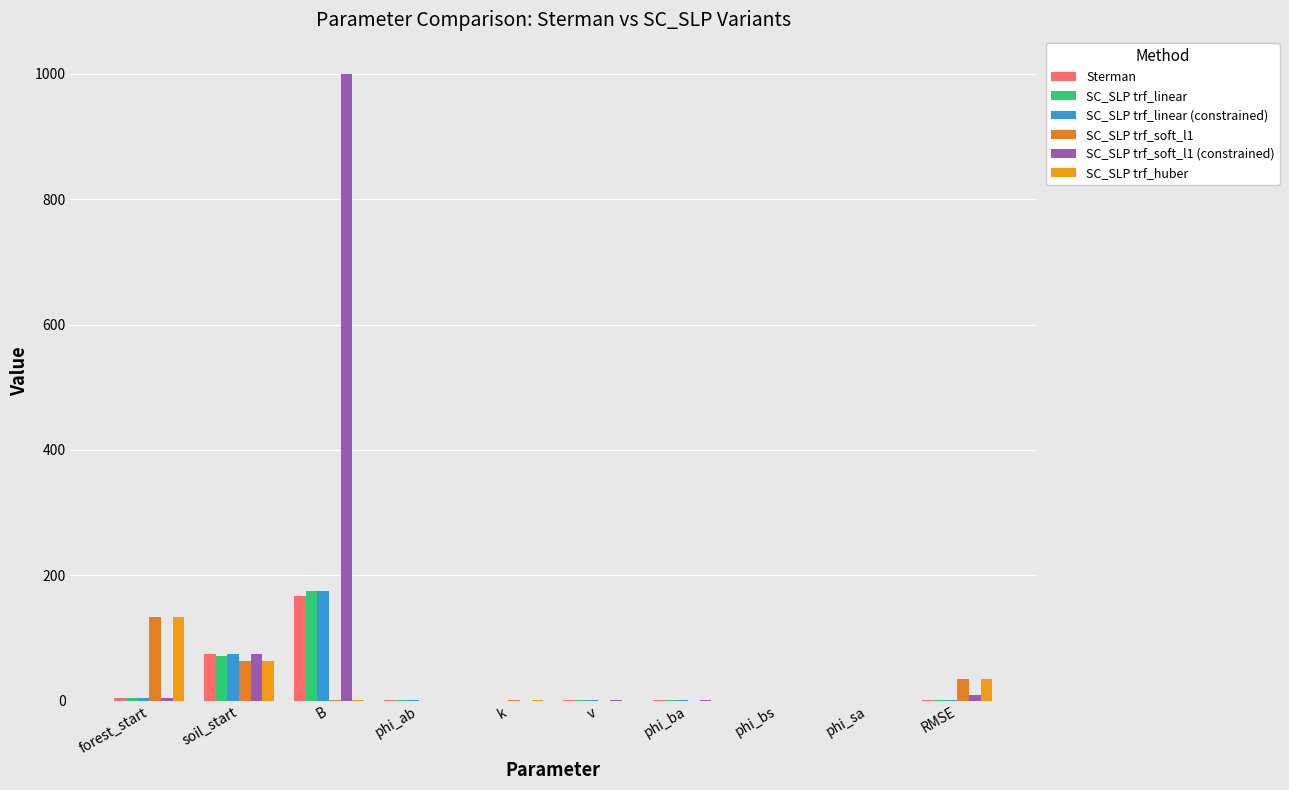

Which category has the highest value across all series?

B